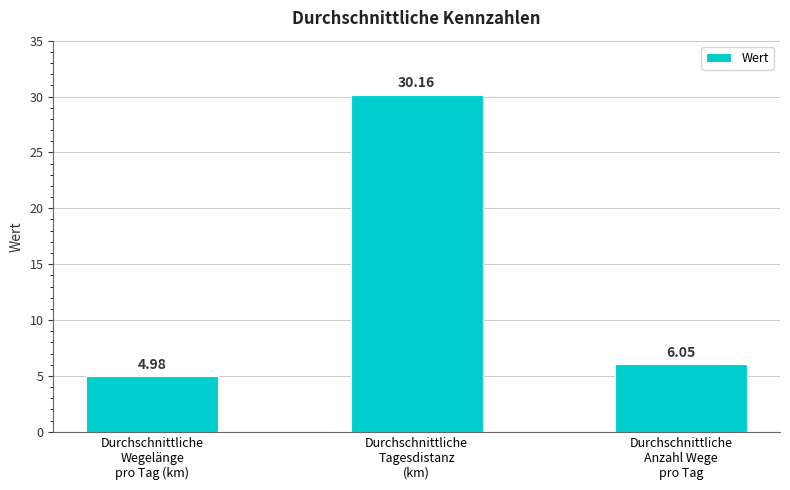

What is the change in value from Durchschnittliche
Wegelänge
pro Tag (km) to Durchschnittliche
Tagesdistanz
(km)?

+25.2